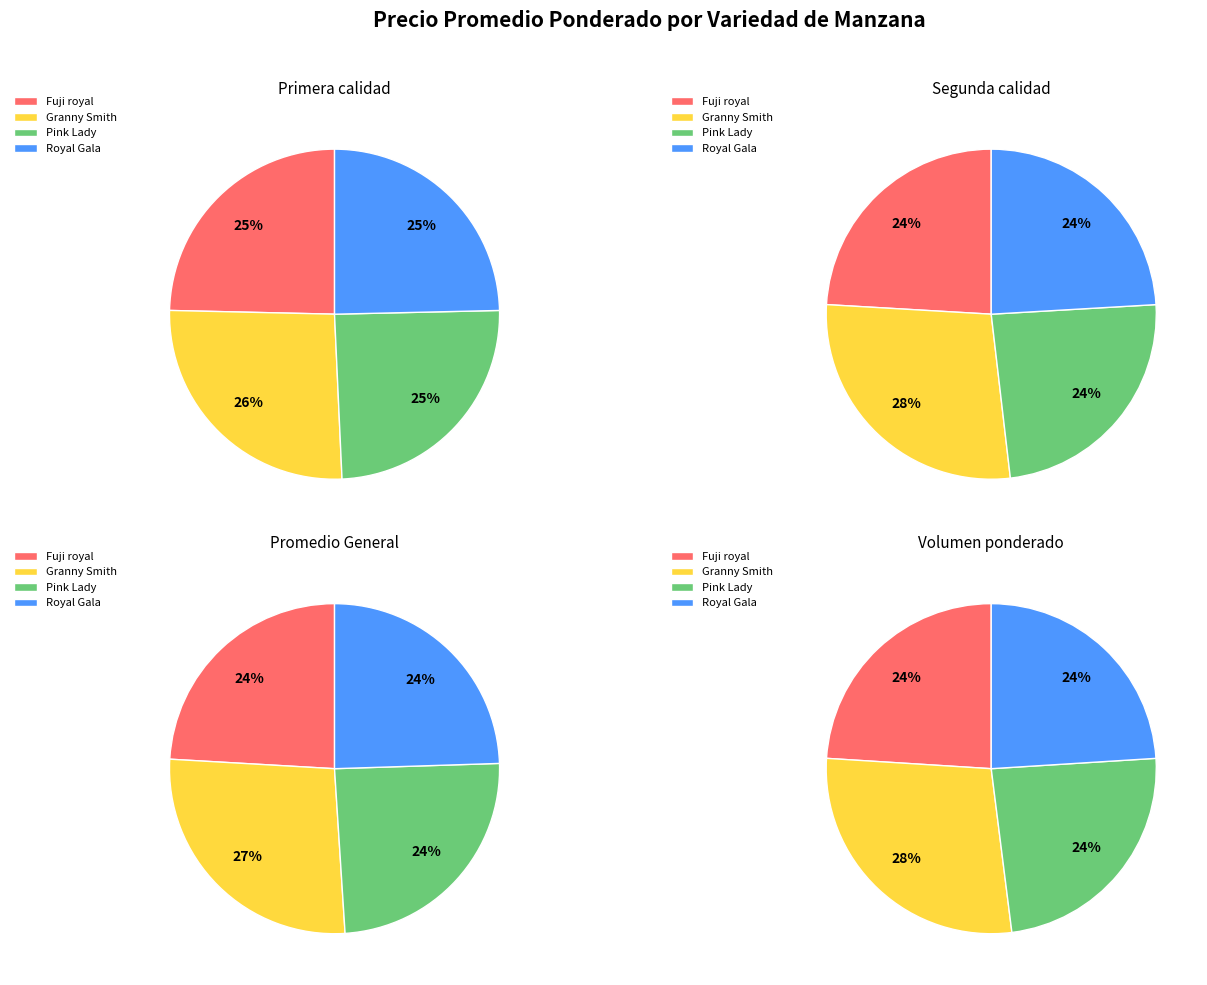

How many slices are in this pie chart?

4